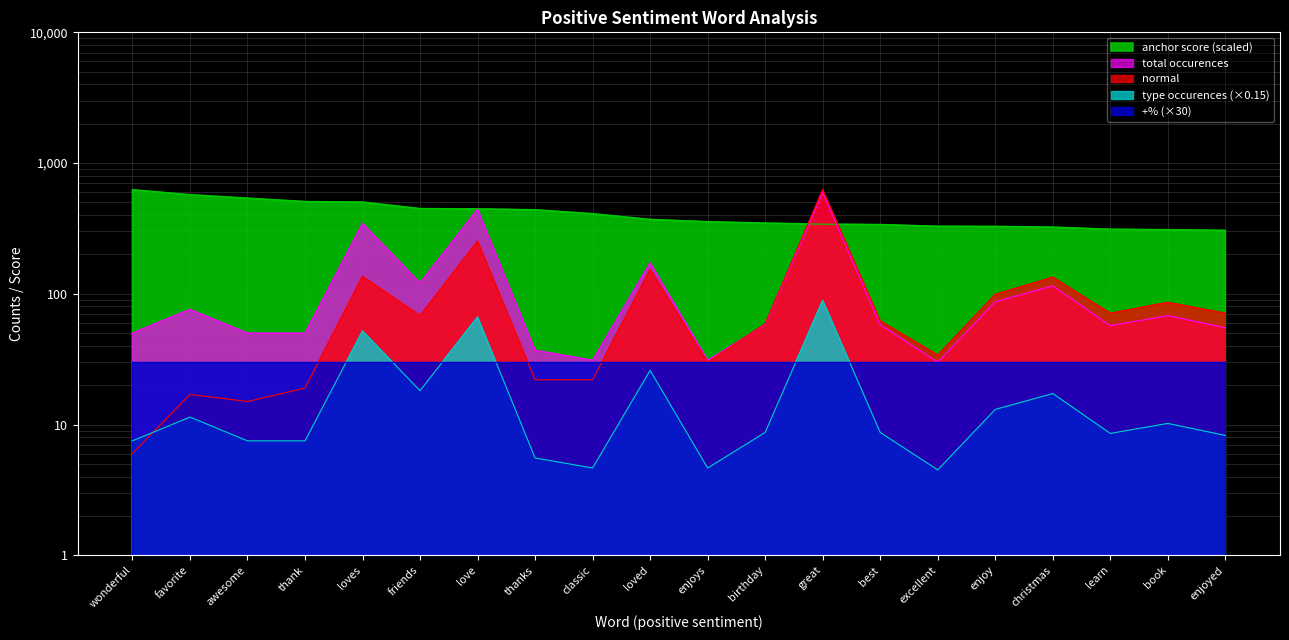

At which category is the sum across all series the highest?

great